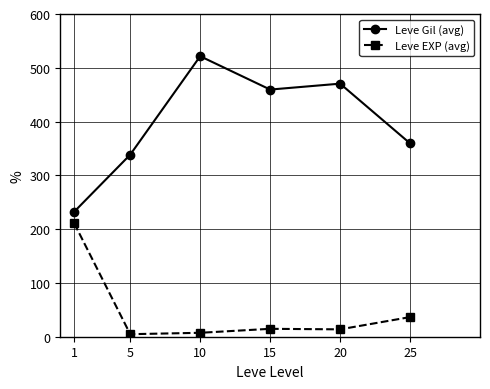

What is the total value across all series at 5?

343.2